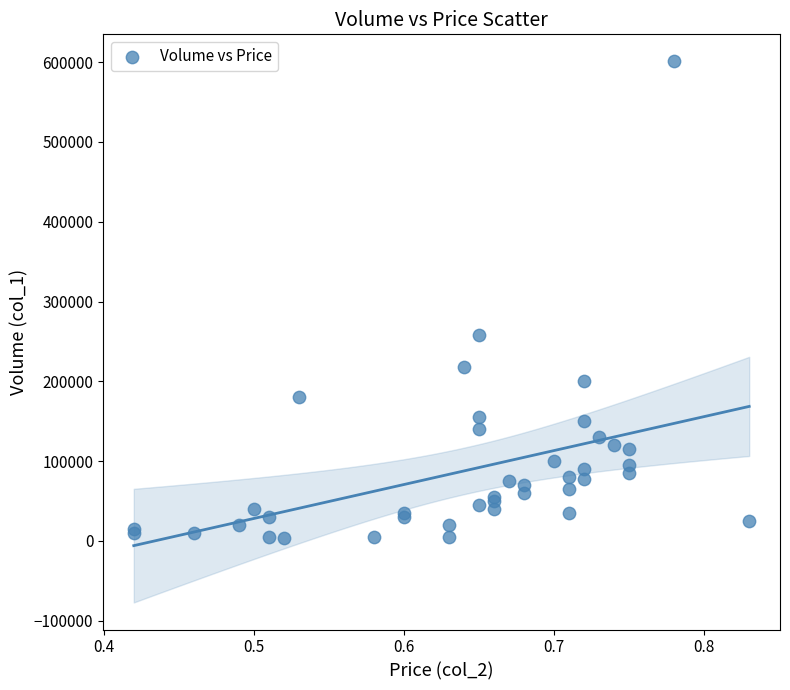

What Y value in the scatter plot is closest to 302500?

258000